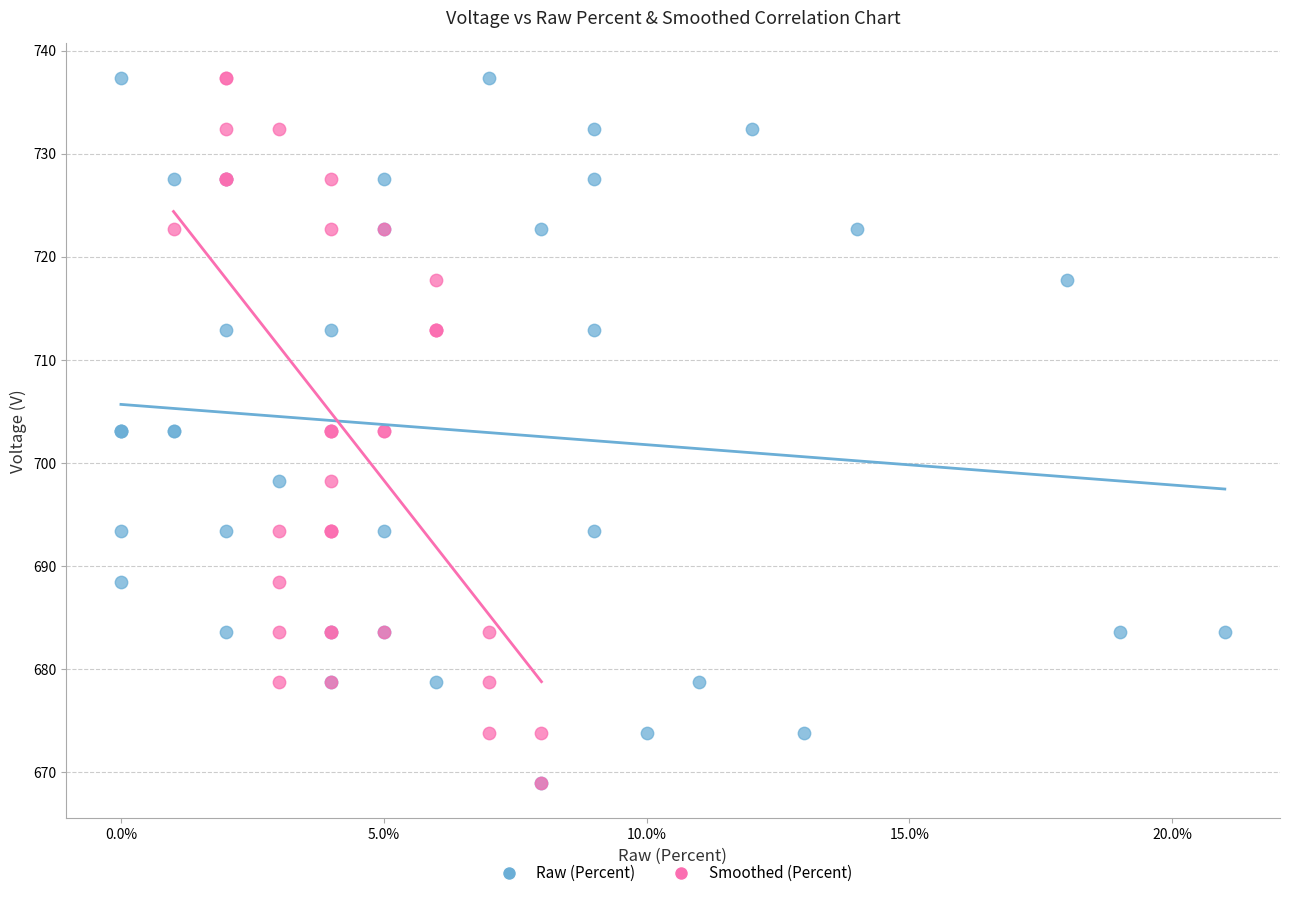

What are all the series names shown in the legend?

Raw (Percent), Smoothed (Percent)